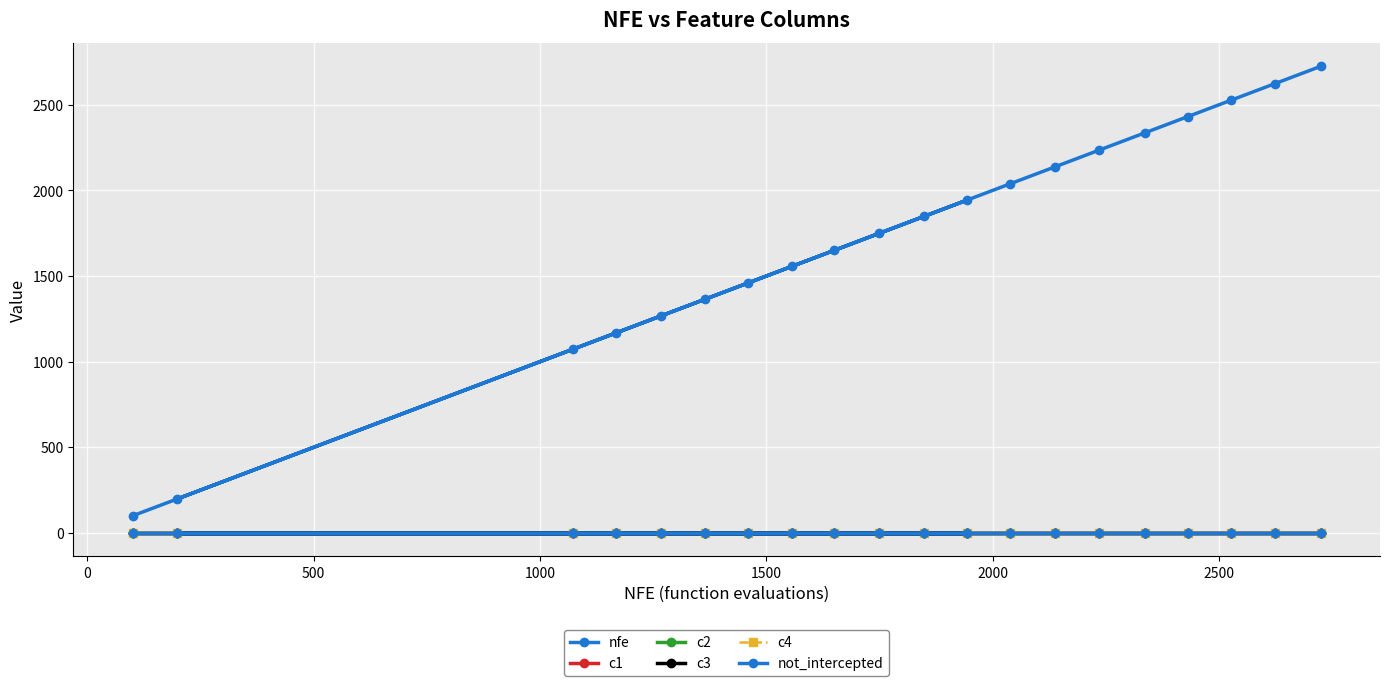

List the series in order of their peak value, lowest first.

c2, c1, not_intercepted, c3, c4, nfe